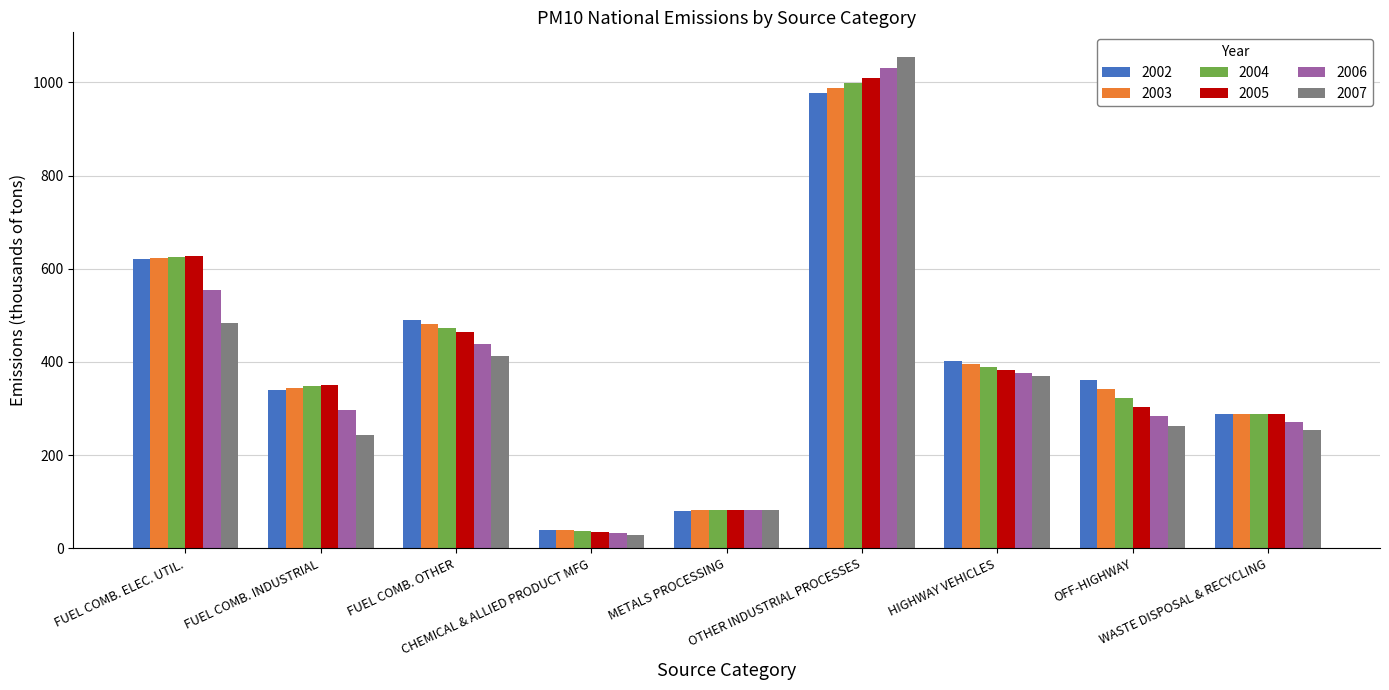

What is the label of the 4th bar from the right?

OTHER INDUSTRIAL PROCESSES